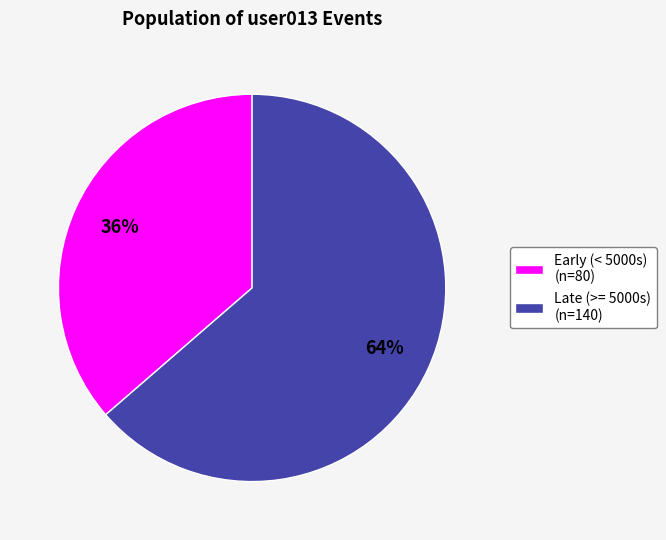

Rank the categories by value from lowest to highest.

Early (< 5000s) (n=80), Late (>= 5000s) (n=140)